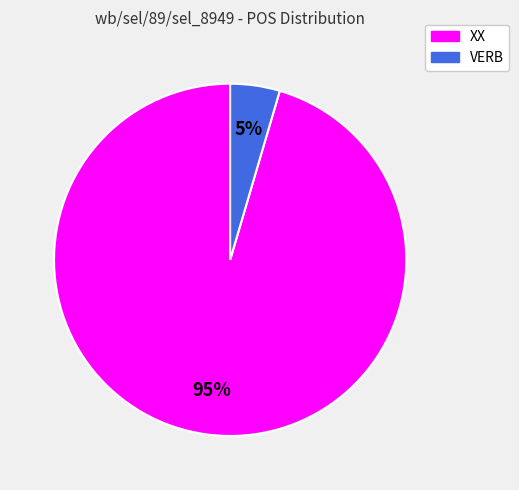

Count the number of slices in the pie.

2